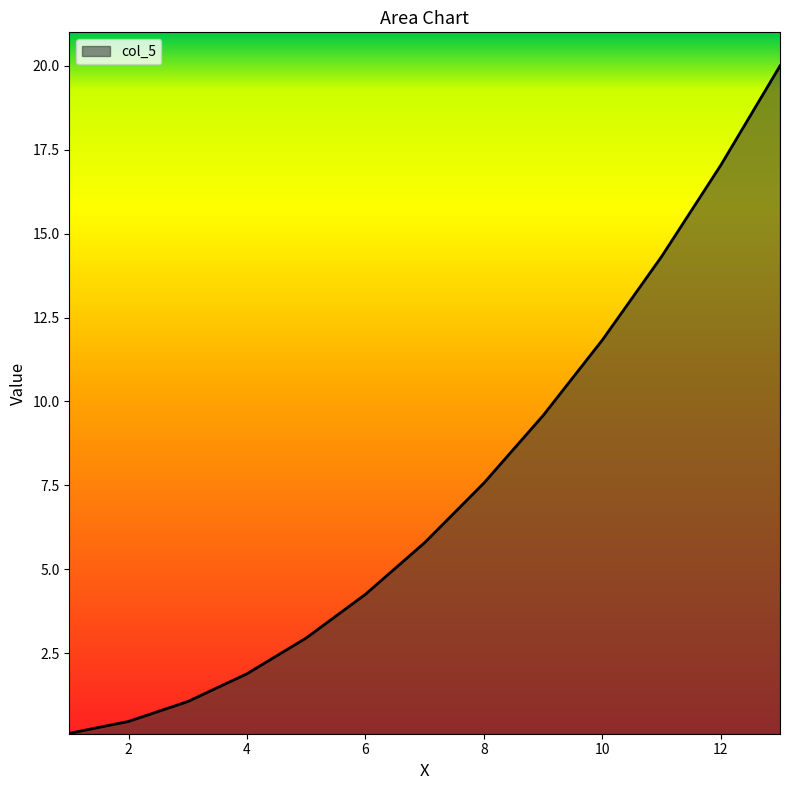

What is the difference between the maximum and minimum values?

19.9